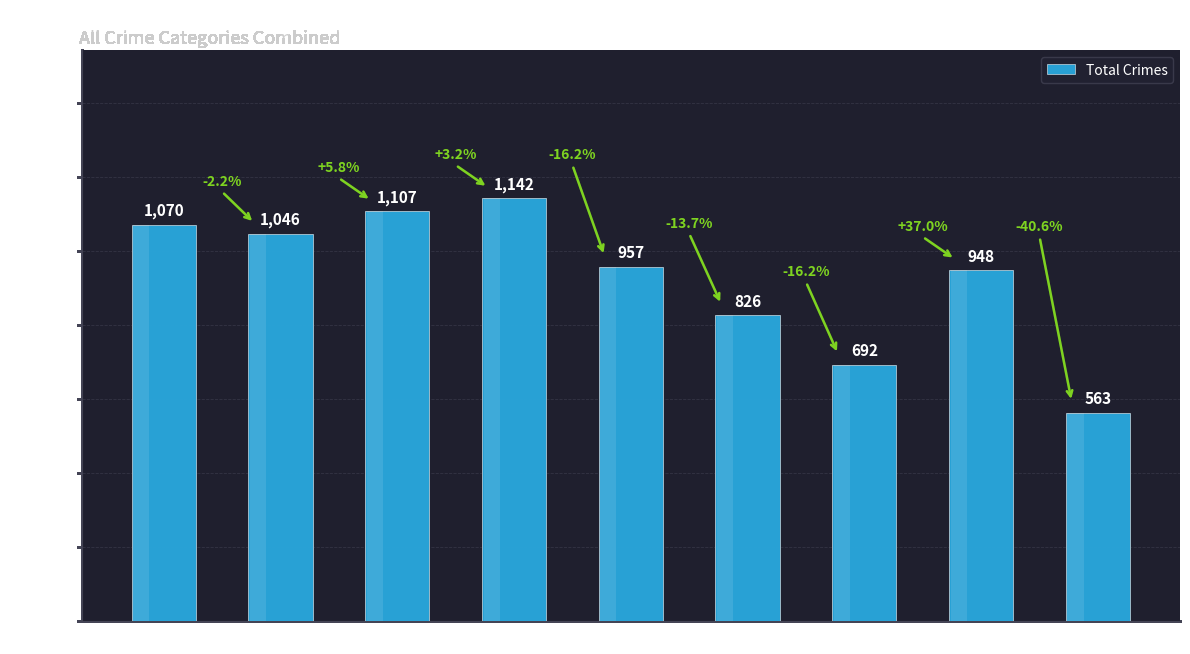

Which has a higher value, 2017 or 2016?

2017